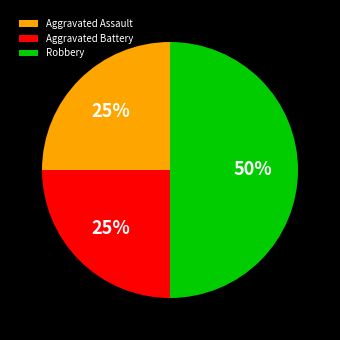

Between Aggravated Battery and Robbery, which is larger?

Robbery